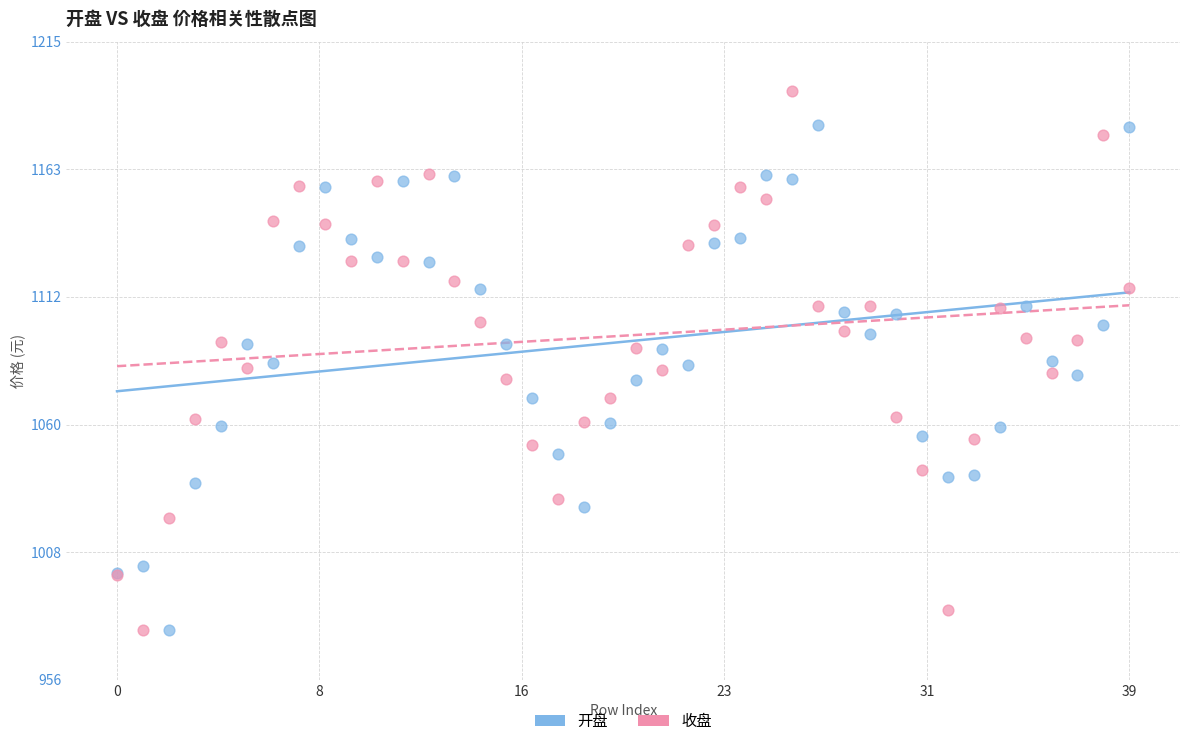

Which series reaches the maximum Y coordinate?

收盘